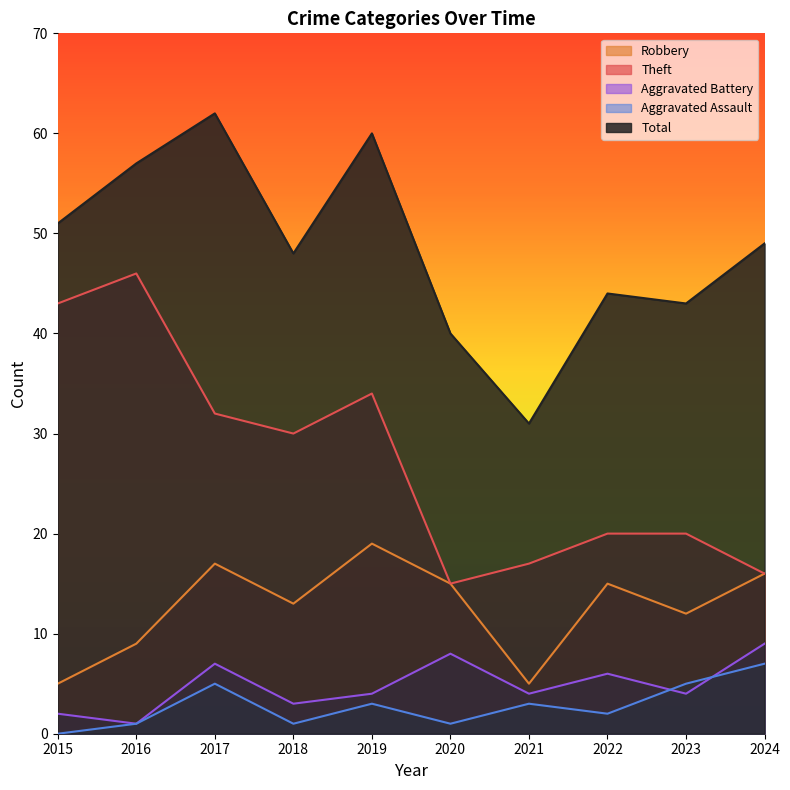

The value of Aggravated Battery at 2017 is 7. True or false?

True